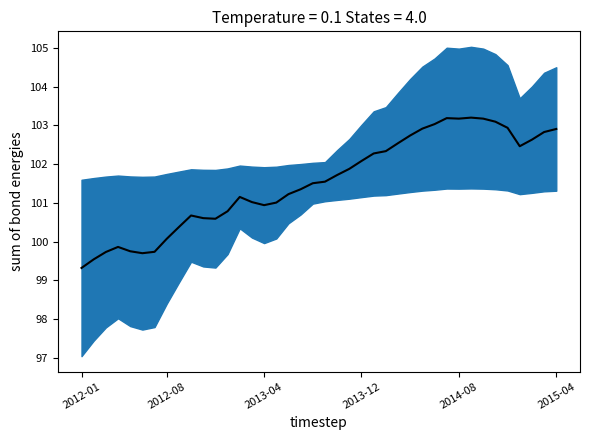

How many points are higher than both their immediate neighbors (excluding endpoints)?

5